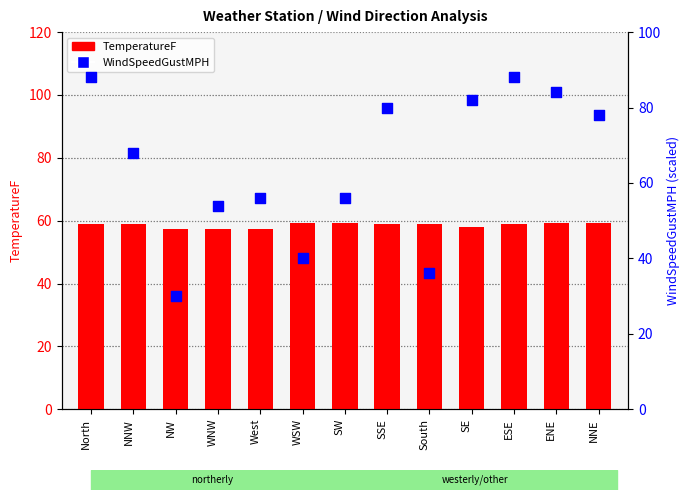

At how many categories does at least one series exceed 78?

5